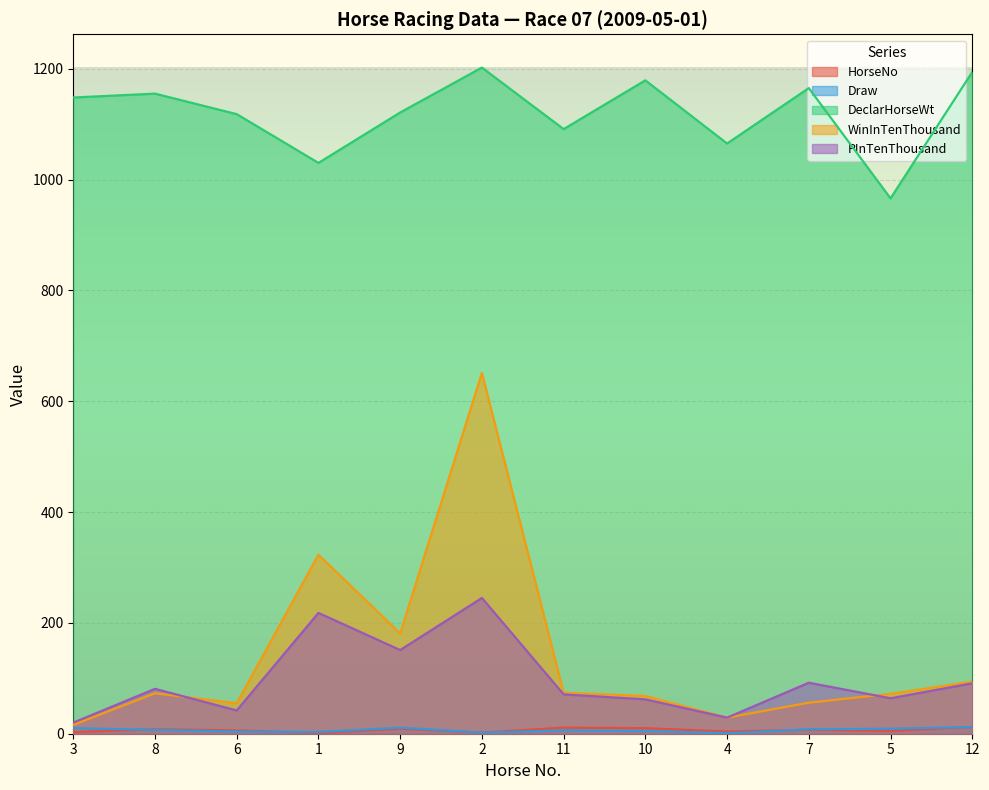

How many categories are shown in the chart?

12